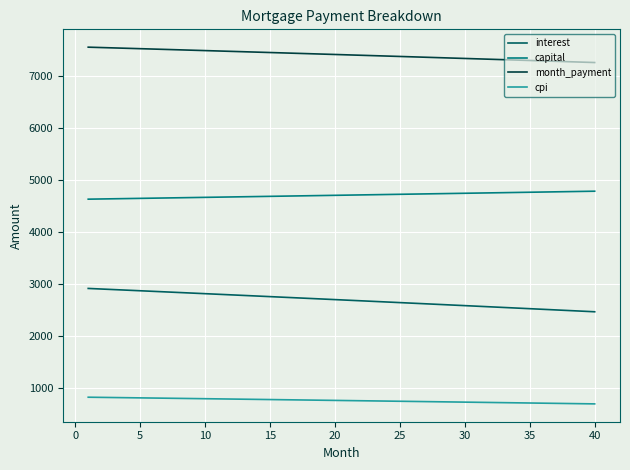

Which series has the largest total across all categories?

month_payment